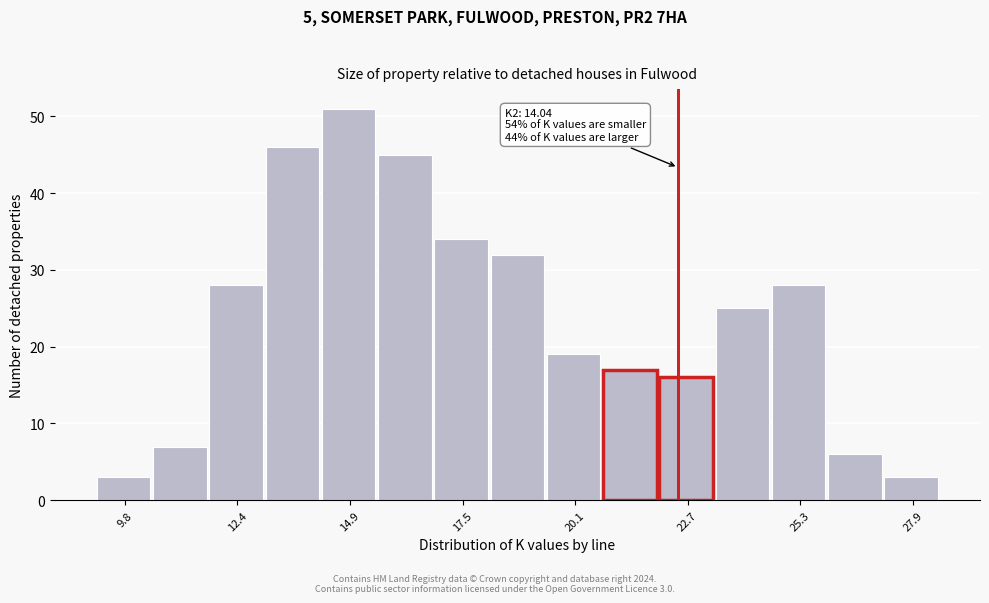

Around what value on the x-axis is the tallest bar? Give the approximate position of its centre, as read against the axis.

15.0